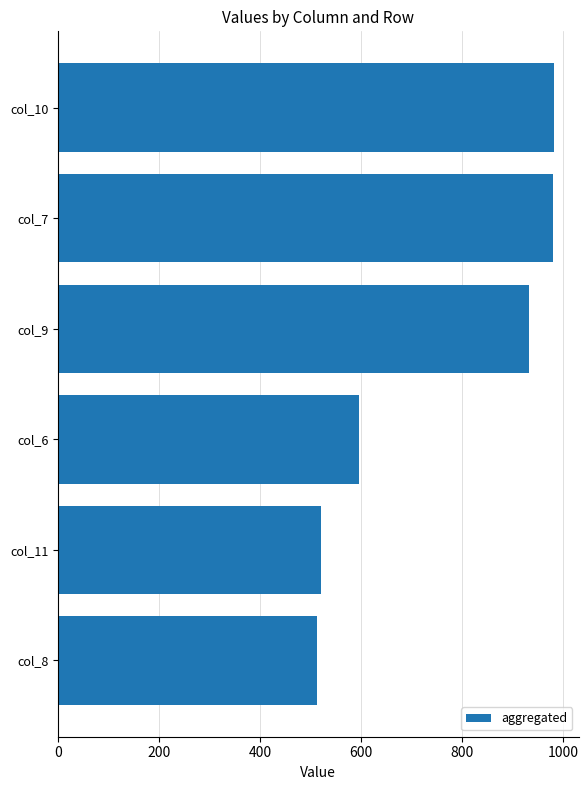

Where is the data nearest to the value 748?

col_6